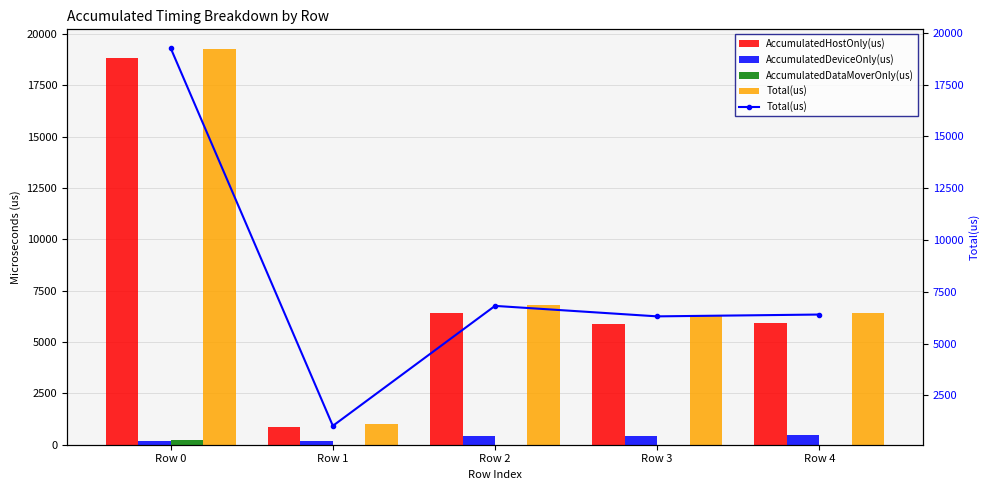

What is the difference between the AccumulatedHostOnly(us) values at Row 0 and Row 4?

12920.0